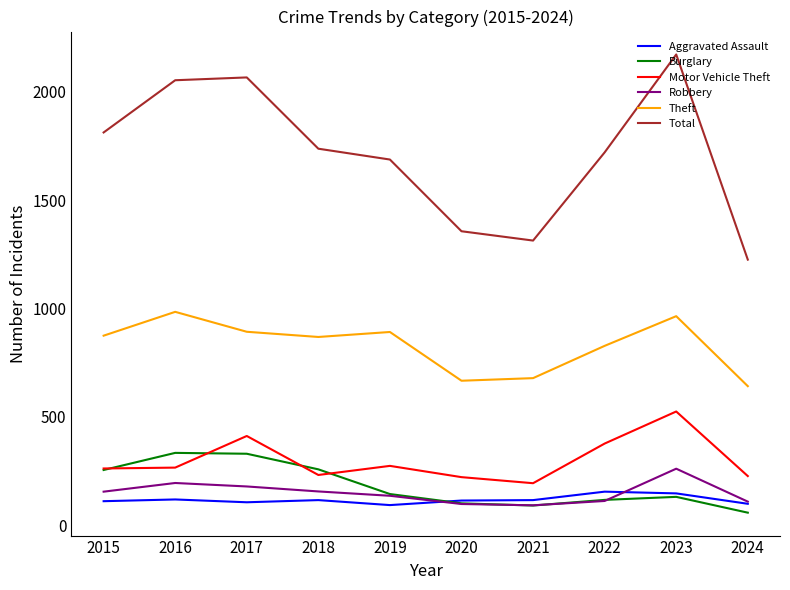

True or false: Theft has a value of 322 at 2022.

False